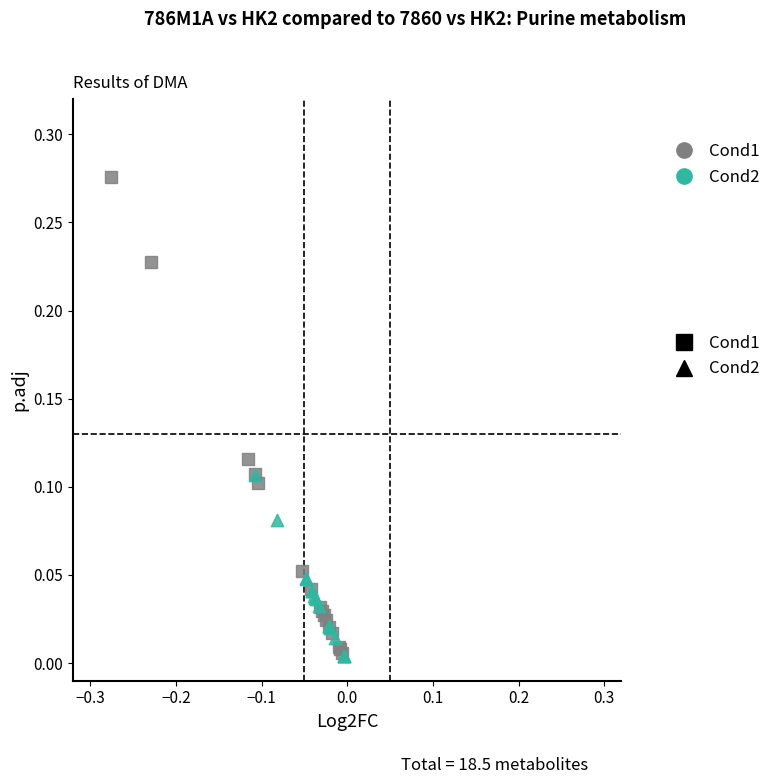

Which series contains the highest Y value?

Cond1